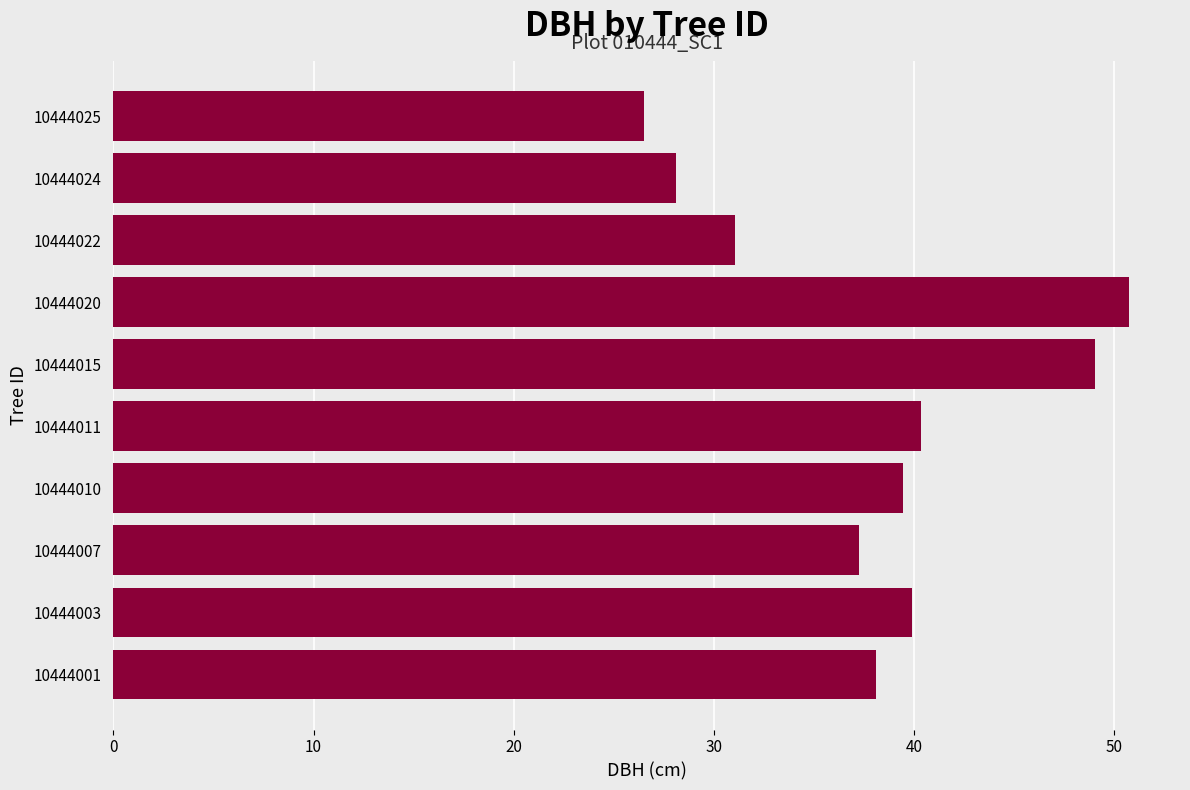

How many data points does each series have?

10